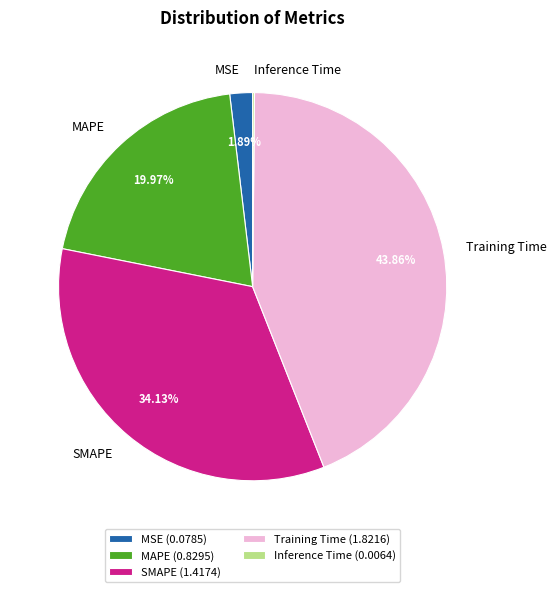

Between SMAPE and MAPE, which is larger?

SMAPE